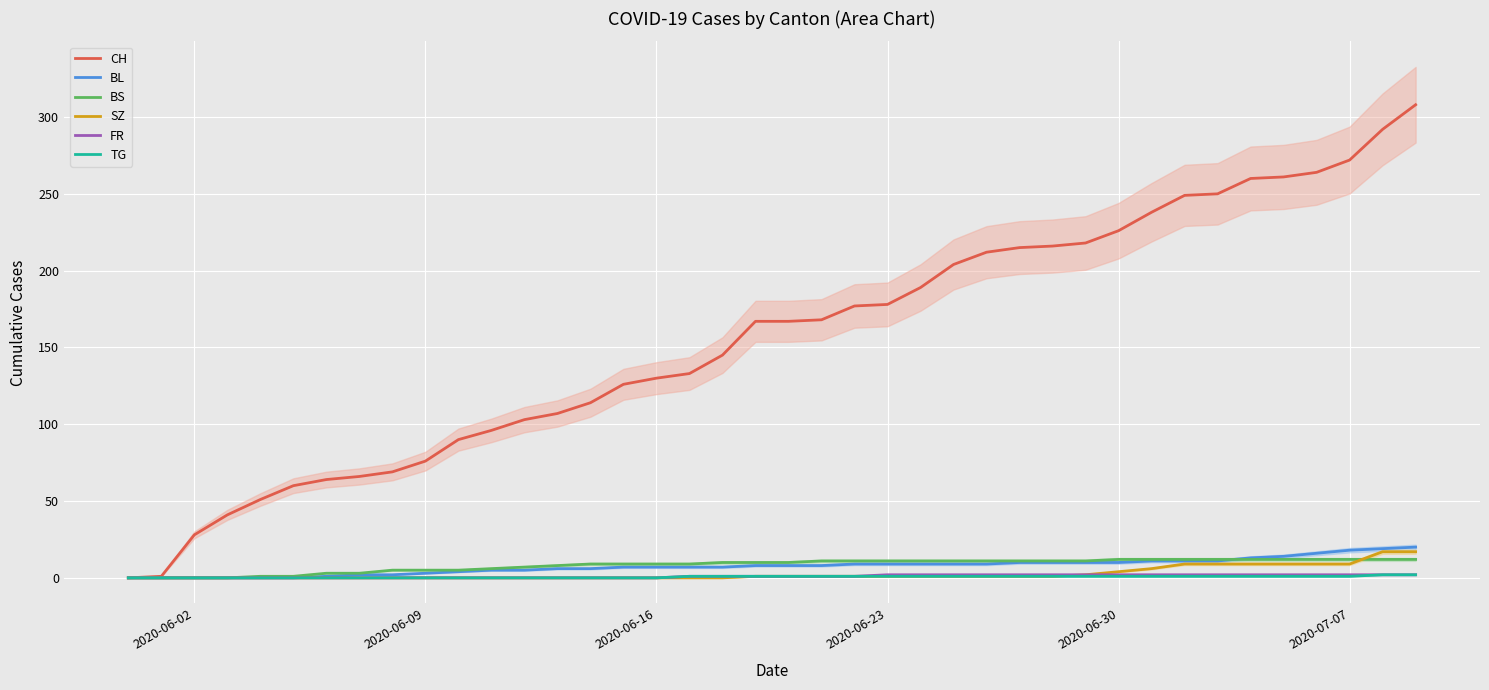

What is the highest value of the BL series?

20